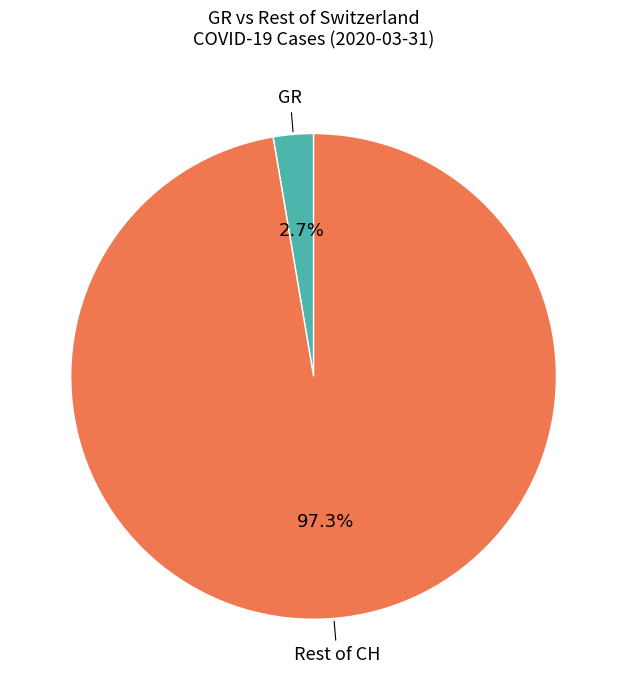

To the nearest percent, what is the average slice percentage?

50%